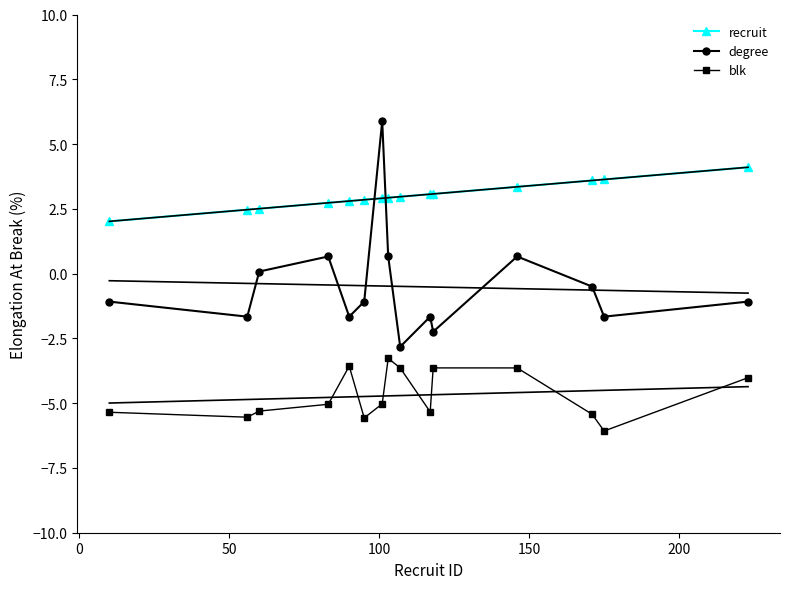

True or false: degree and blk cross at least once.

False